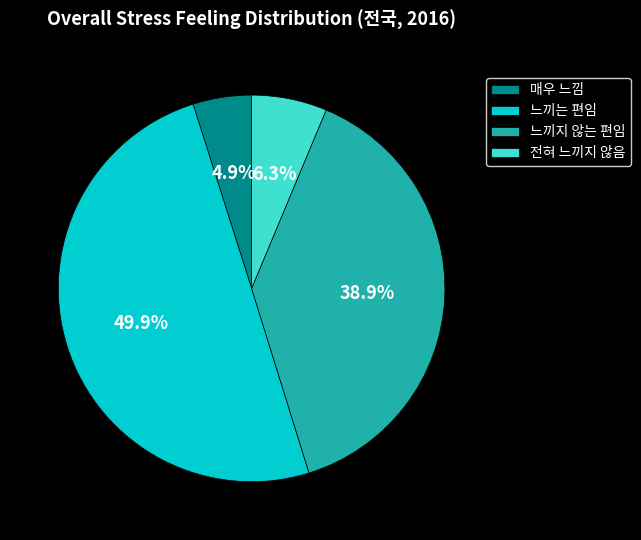

Count the number of slices in the pie.

4